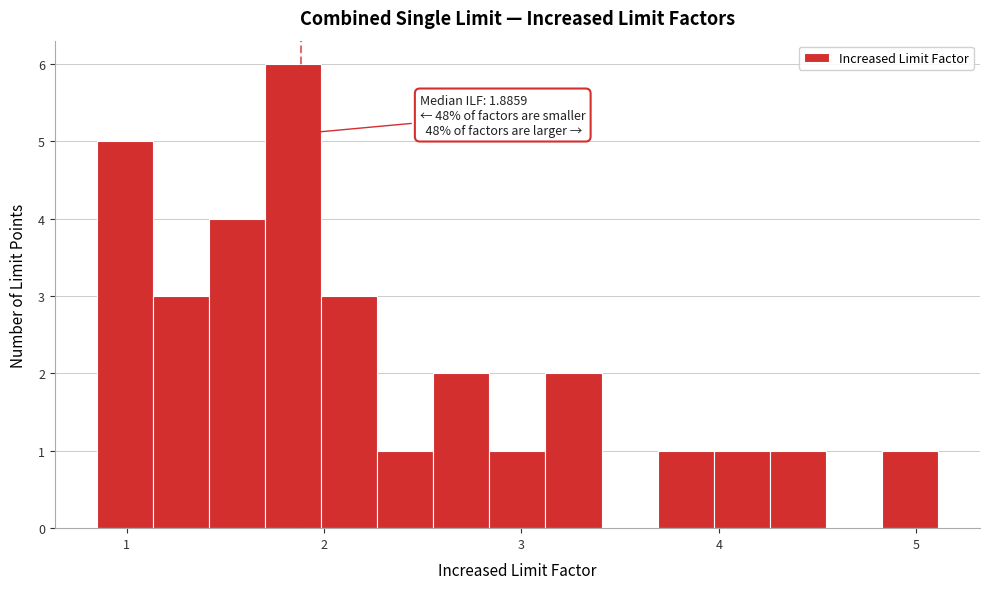

Read against the x-axis, roughly where is the centre of the tallest bar?

1.8